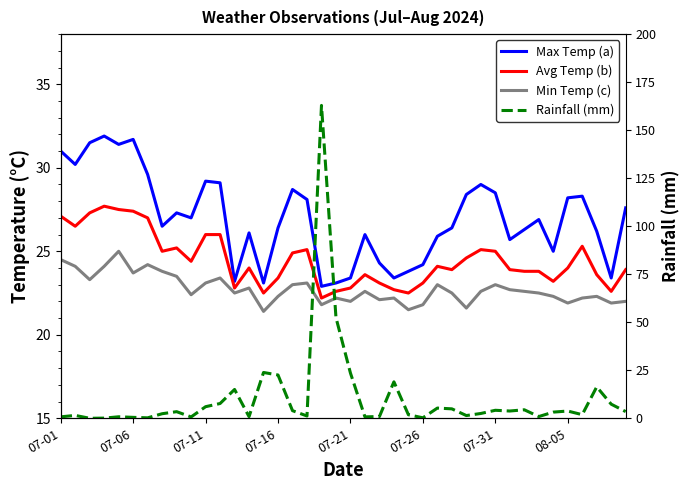

Reading left to right, list all the values displayed in this chart.

Max Temp (a): 31.0	30.2	31.5	31.9	31.4	31.7	29.6	26.5	27.3	27.0	29.2	29.1	23.2	26.1	23.1	26.4	28.7	28.1	22.9	23.1	23.4	26.0	24.3	23.4	23.8	24.2	25.9	26.4	28.4	29.0	28.5	25.7	26.3	26.9	25.0	28.2	28.3	26.2	23.4	27.6
Avg Temp (b): 27.1	26.5	27.3	27.7	27.5	27.4	27.0	25.0	25.2	24.4	26.0	26.0	22.8	24.0	22.5	23.4	24.9	25.1	22.2	22.6	22.8	23.6	23.1	22.7	22.5	23.1	24.1	23.9	24.6	25.1	25.0	23.9	23.8	23.8	23.2	24.0	25.3	23.6	22.6	23.9
Min Temp (c): 24.5	24.1	23.3	24.1	25.0	23.7	24.2	23.8	23.5	22.4	23.1	23.4	22.5	22.8	21.4	22.3	23.0	23.1	21.8	22.2	22.0	22.6	22.1	22.2	21.5	21.8	23.0	22.5	21.6	22.6	23.0	22.7	22.6	22.5	22.3	21.9	22.2	22.3	21.9	22.0
Rainfall (mm): 0.8	1.5	0.0	0.1	0.8	0.5	0.2	2.4	3.4	0.7	6.0	7.7	15.0	0.8	23.9	22.5	4.0	1.2	162.9	52.4	23.5	0.7	0.9	19.0	1.9	0.2	5.3	4.9	1.4	2.5	4.2	3.8	4.4	0.9	3.2	3.8	1.9	16.4	7.3	3.5